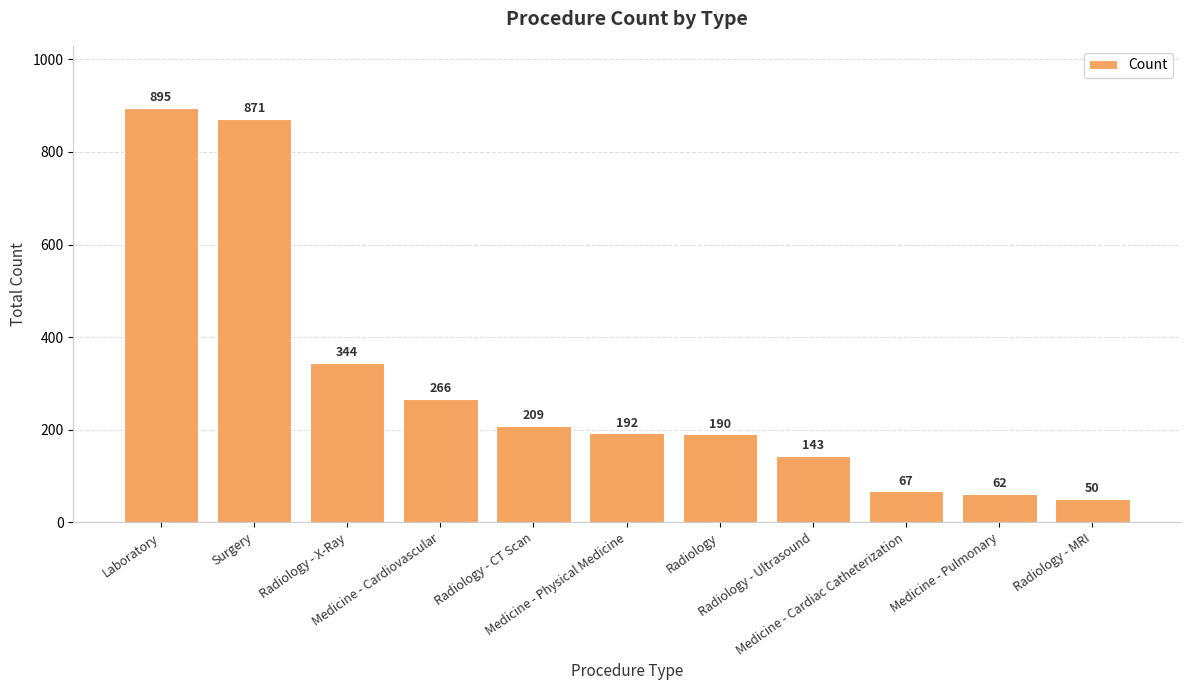

What is the label of the 1st bar from the left?

Laboratory